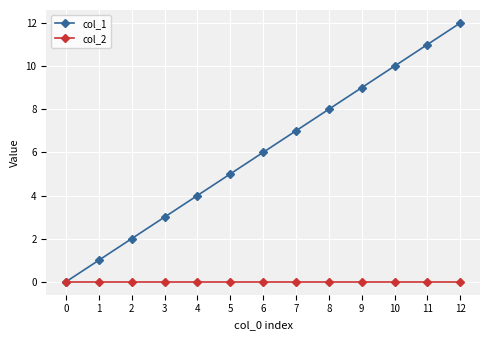

Rank the series by their maximum value, from lowest to highest.

col_2, col_1